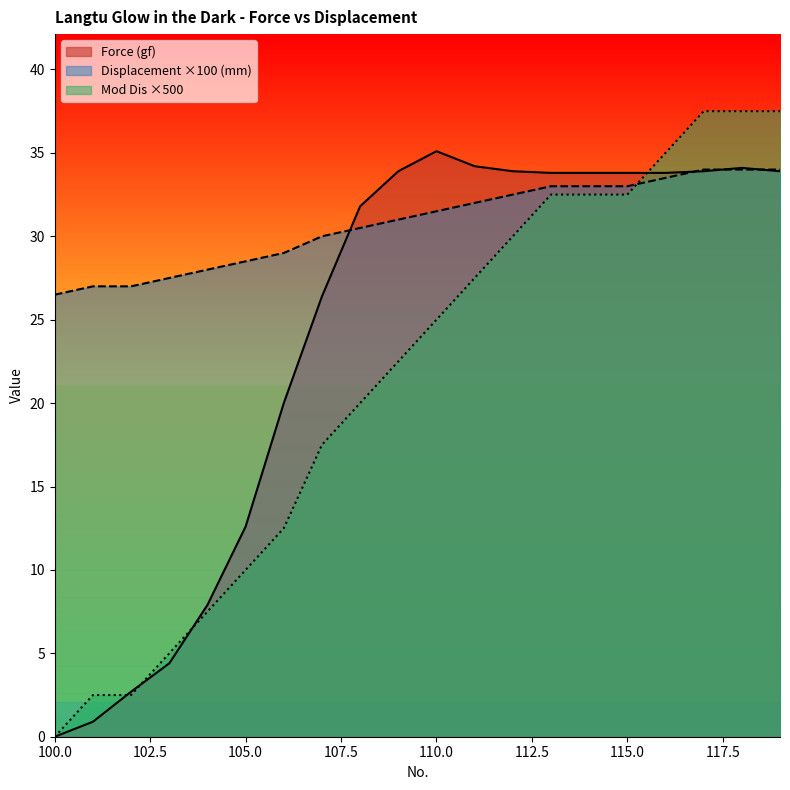

What is the difference between the Displacement (mm) values at 109 and 110?

0.5